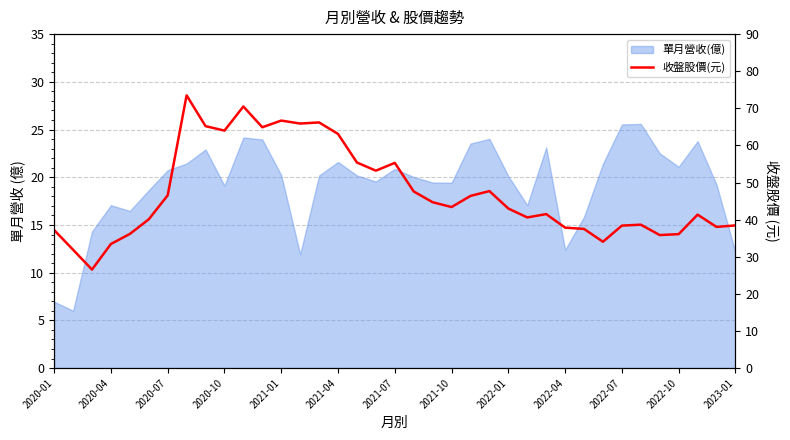

What is the change in value from 15 to 20?

-18.4